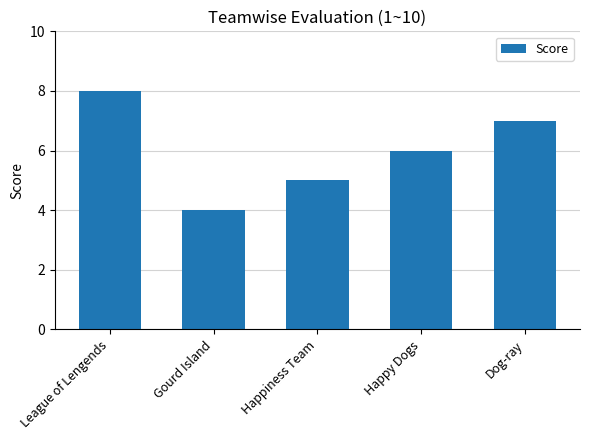

At which category does the chart reach its peak across all series?

League of Lengends